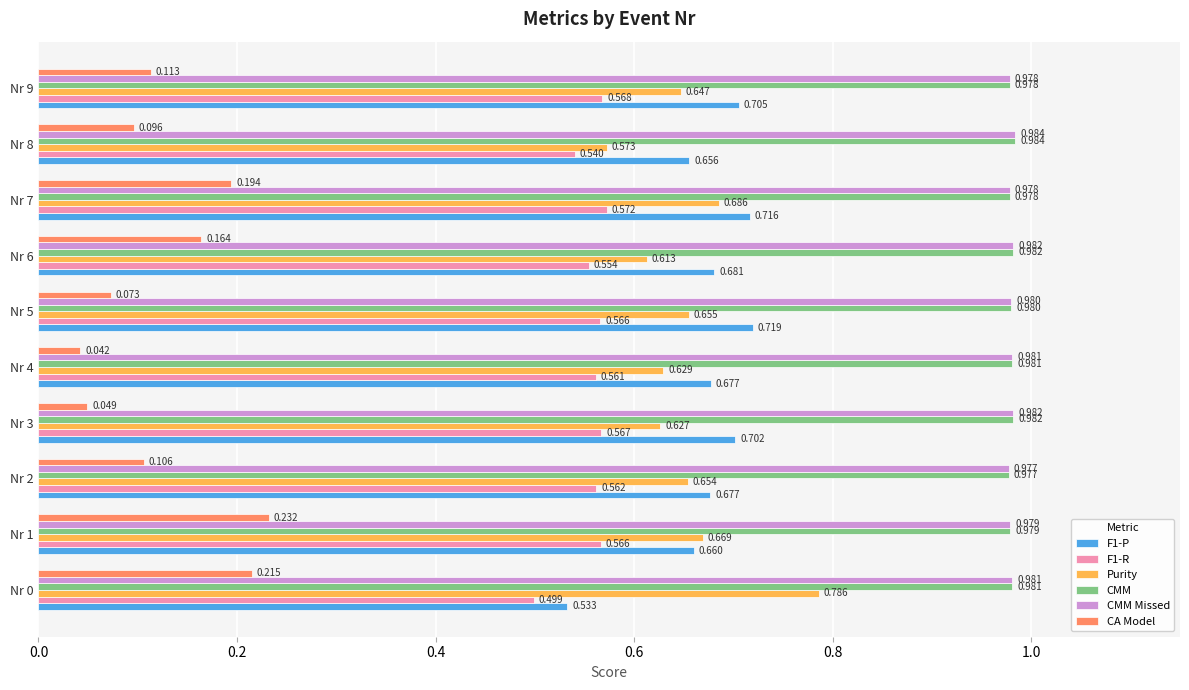

Which series changed the most between Nr 2 and Nr 3?

CA Model